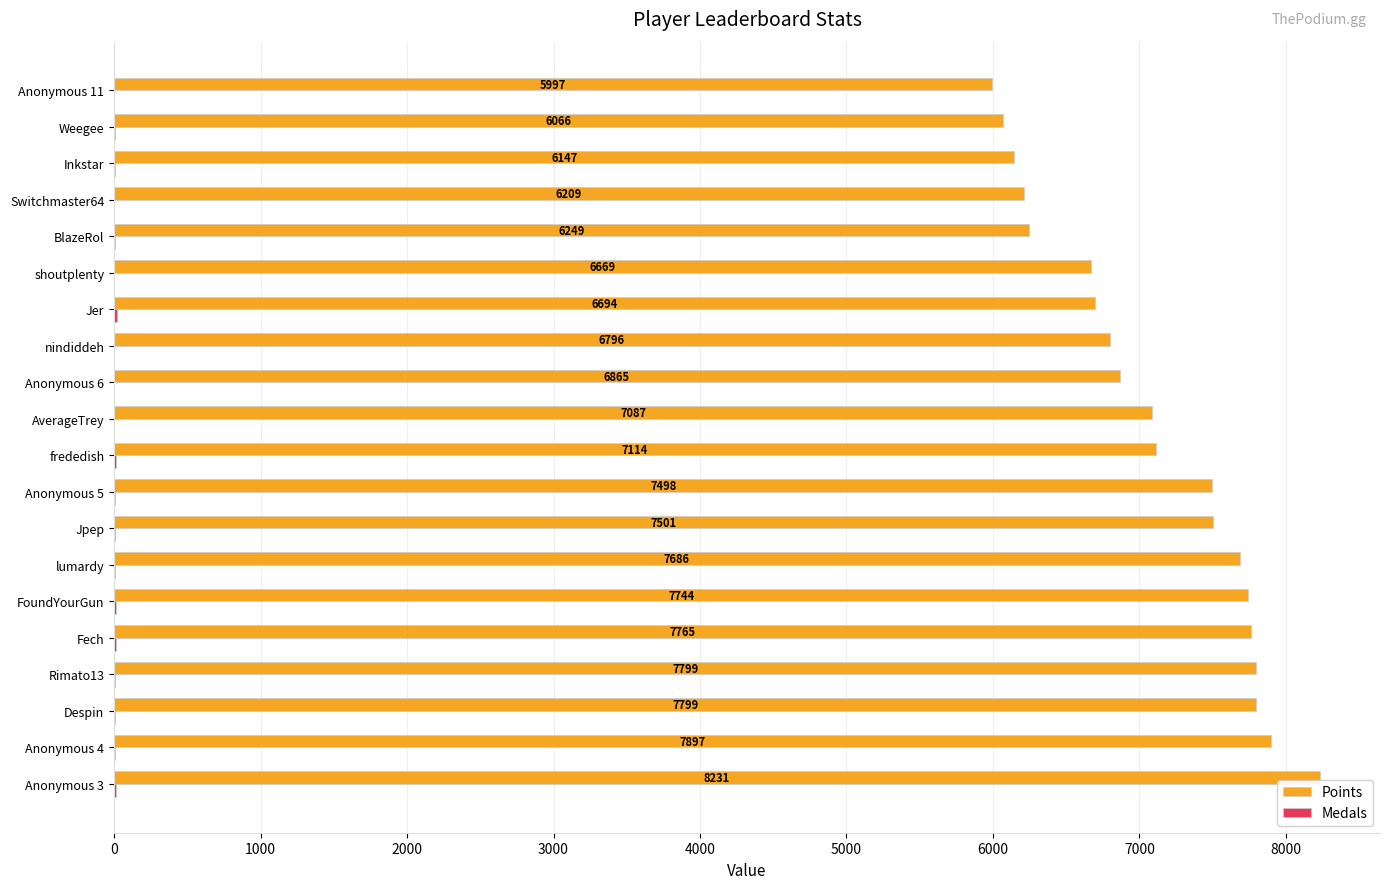

How many data points does each series have?

20